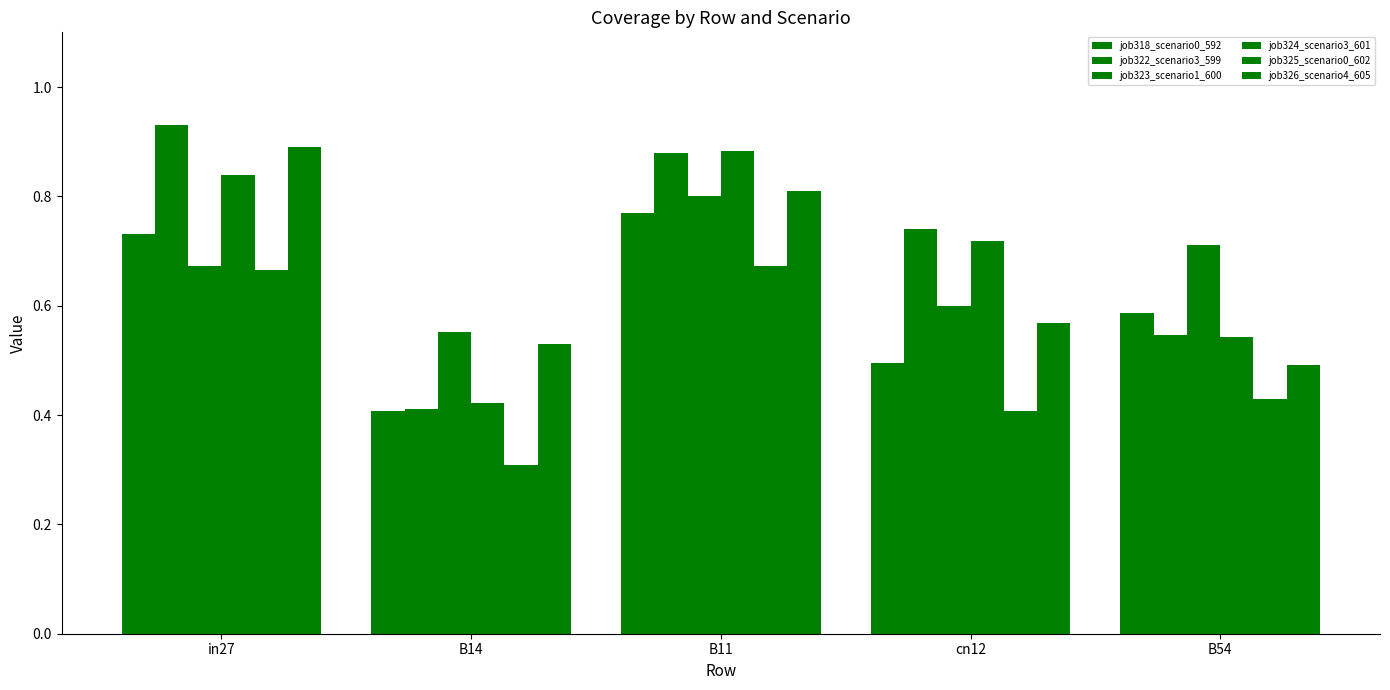

How many data points does each series have?

5